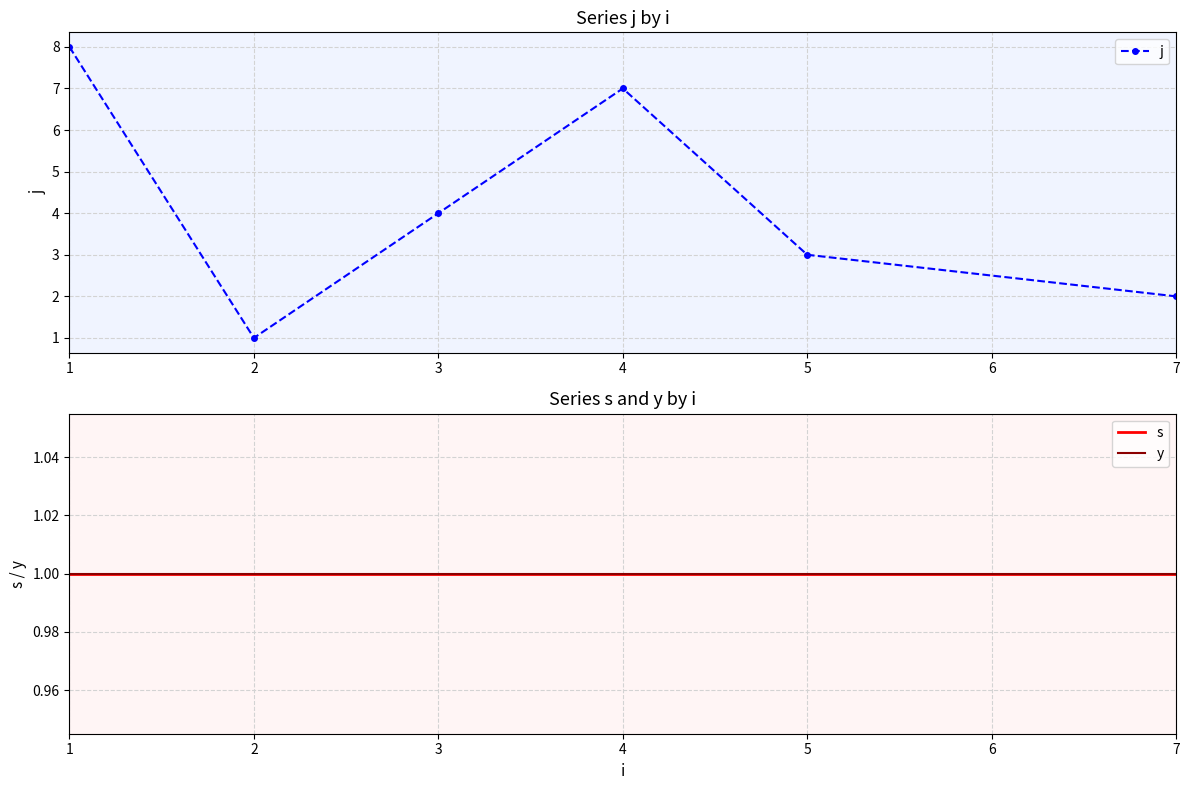

Reading left to right, list all the values displayed in this chart.

j: 8	1	4	7	3	2
s: 1	1	1	1	1	1
y: 1	1	1	1	1	1